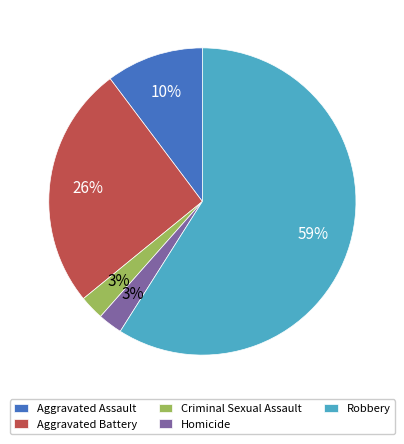

How many slices are in this pie chart?

5